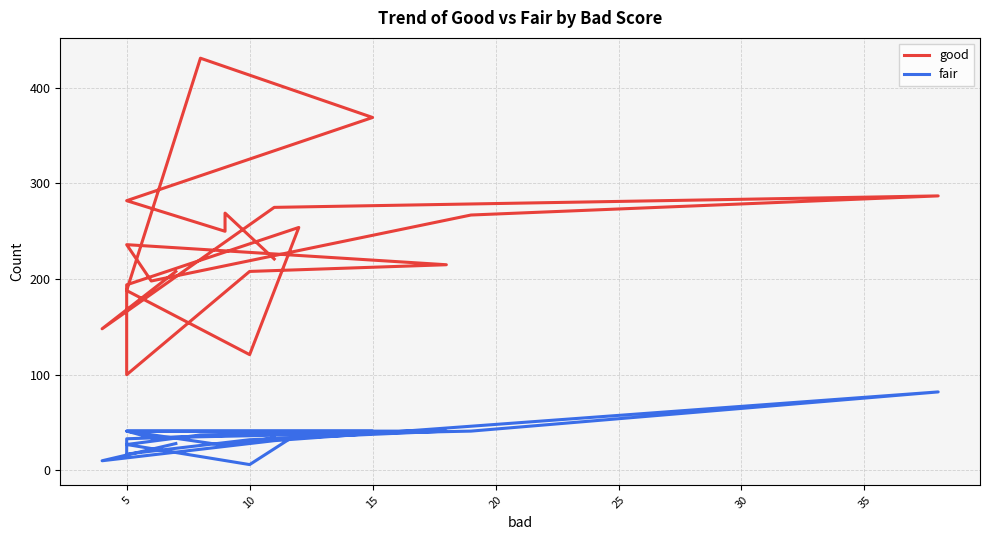

True or false: good and fair cross at least once.

False